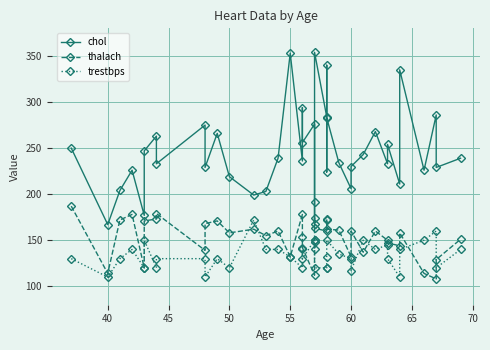

How many distinct data groups are displayed?

3